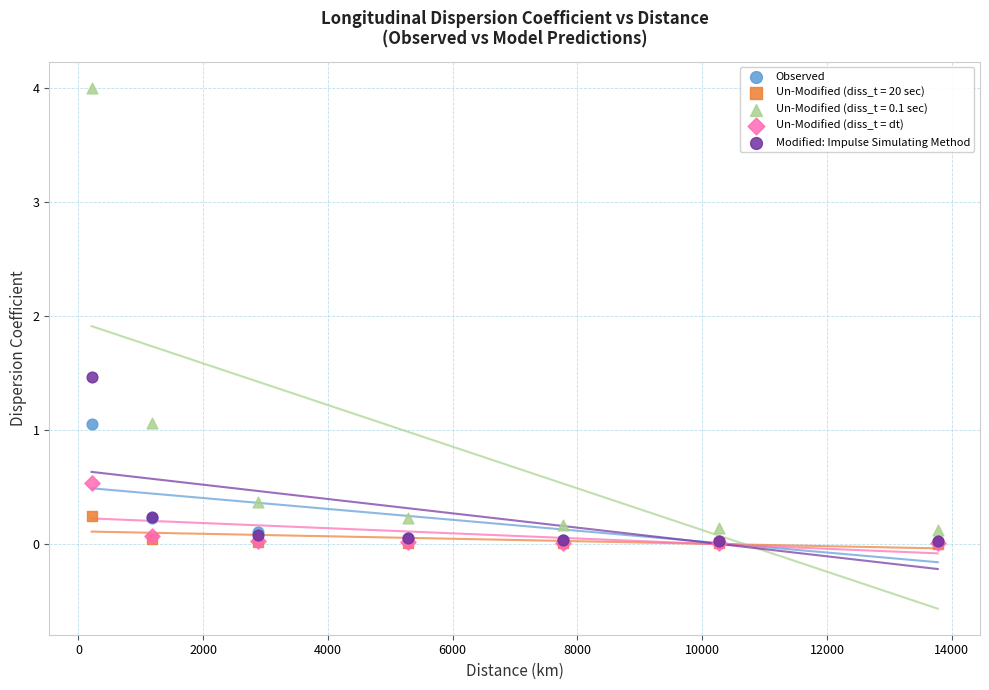

What are all the series names shown in the legend?

Observed, Un-Modified (diss_t = 20 sec), Un-Modified (diss_t = 0.1 sec), Un-Modified (diss_t = dt), Modified: Impulse Simulating Method